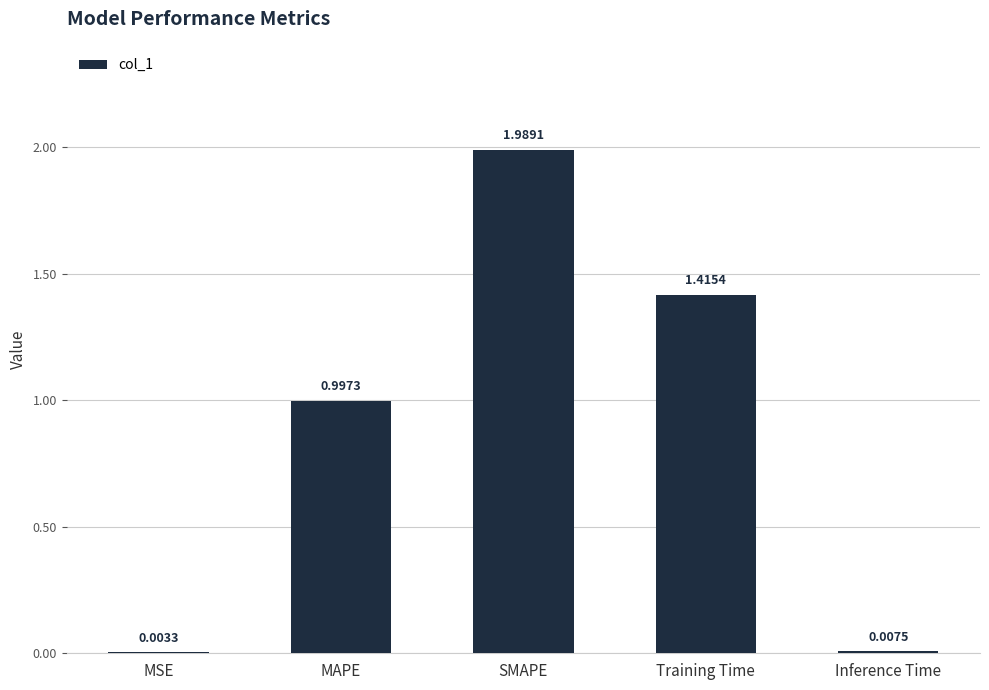

Are the bars horizontal?

No